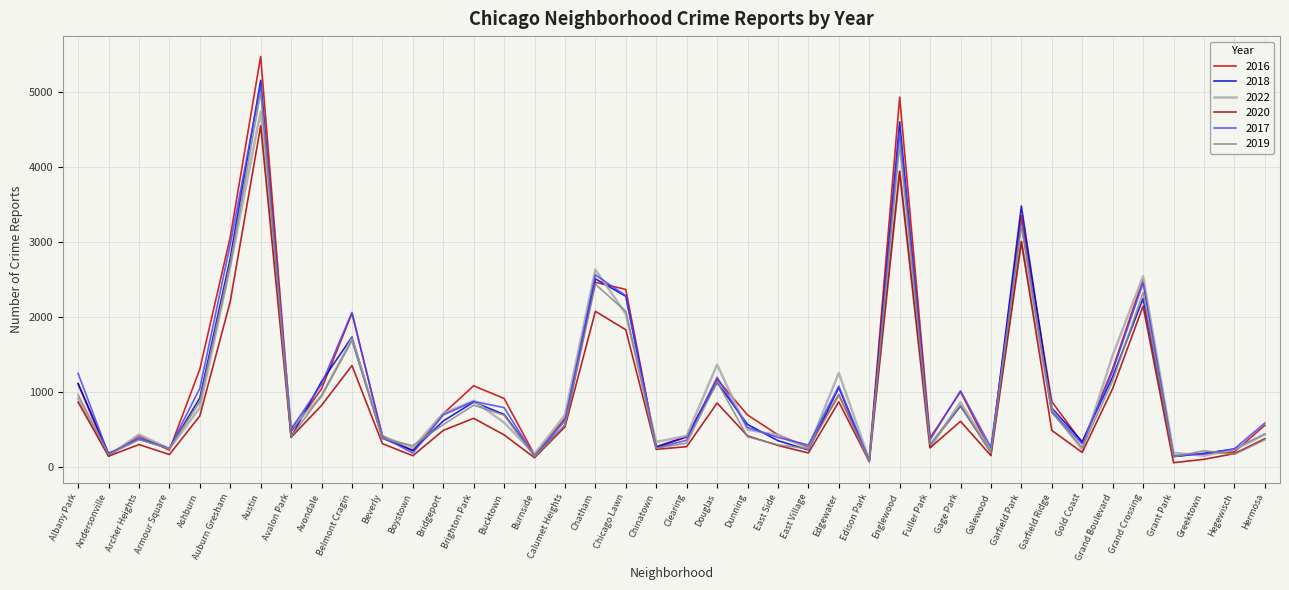

What position from the left is Hermosa?

40